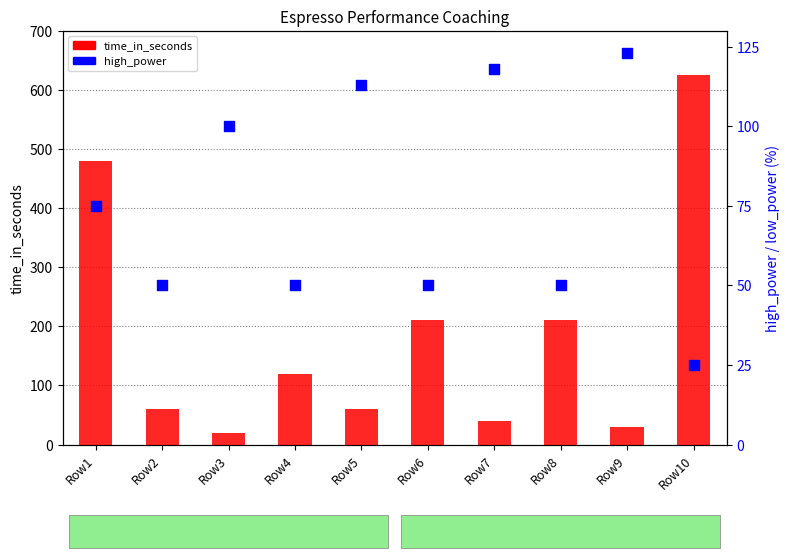

Which series contains the highest Y value?

time_in_seconds